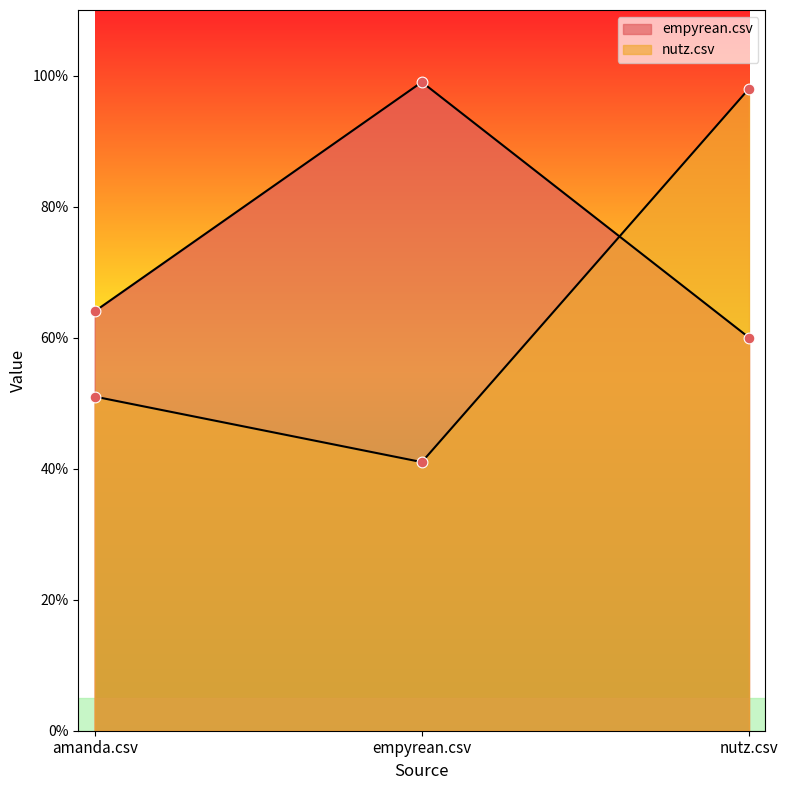

Is the value of nutz.csv at amanda.csv greater than the value of empyrean.csv at nutz.csv?

No